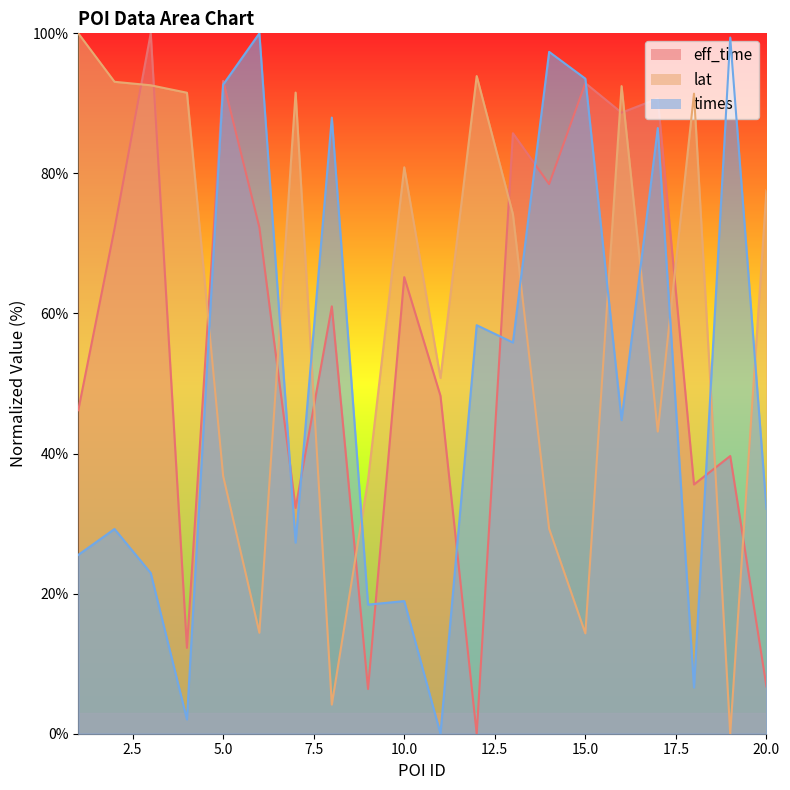

What is the difference between the highest and lowest values at 1?

74.5